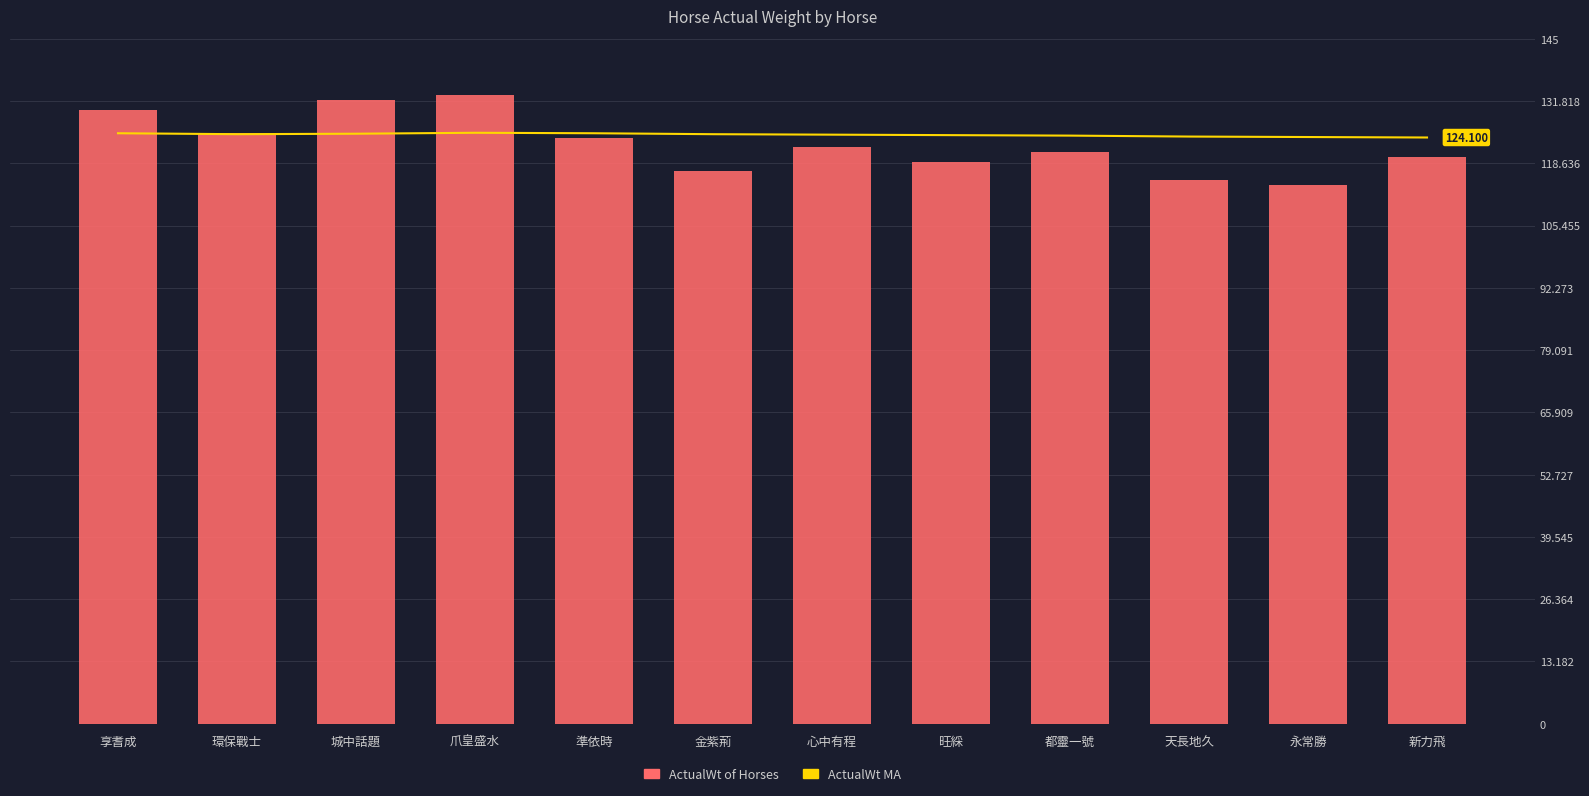

At which category is the sum across all series the highest?

爪皇盛水